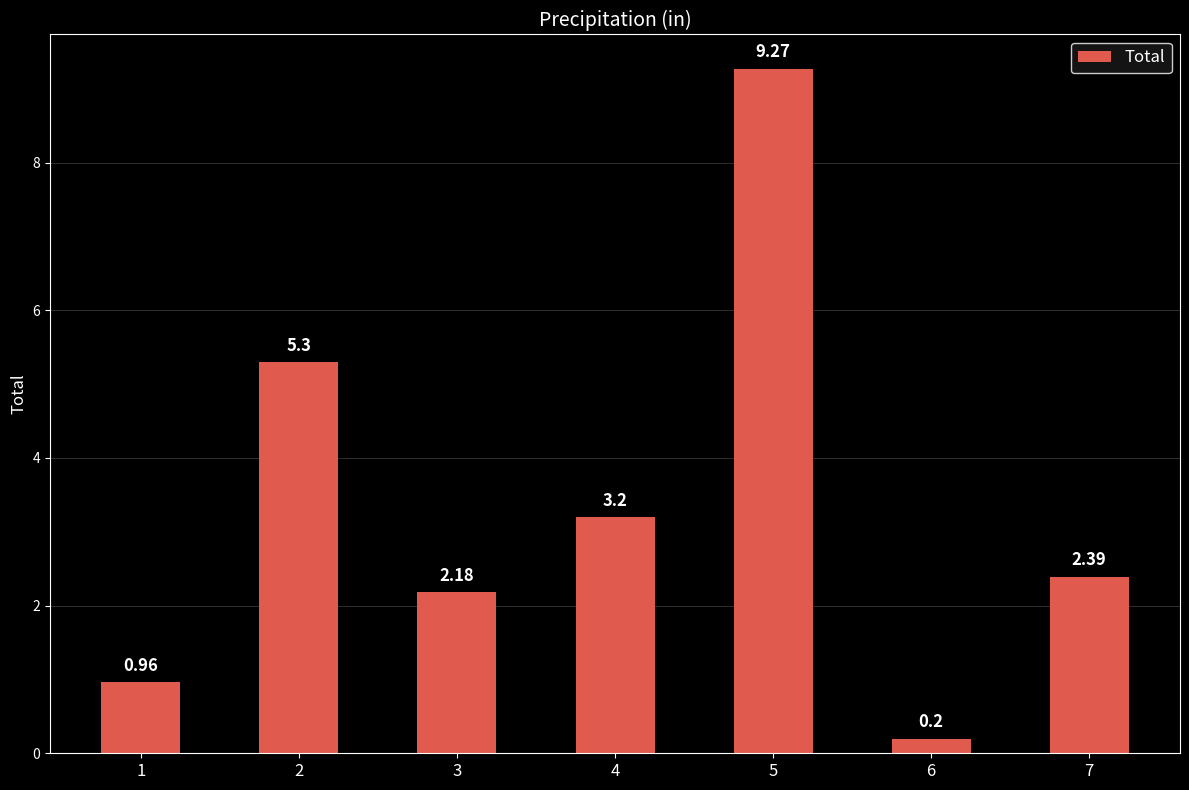

What is the value of the 4th bar from the left?

3.2